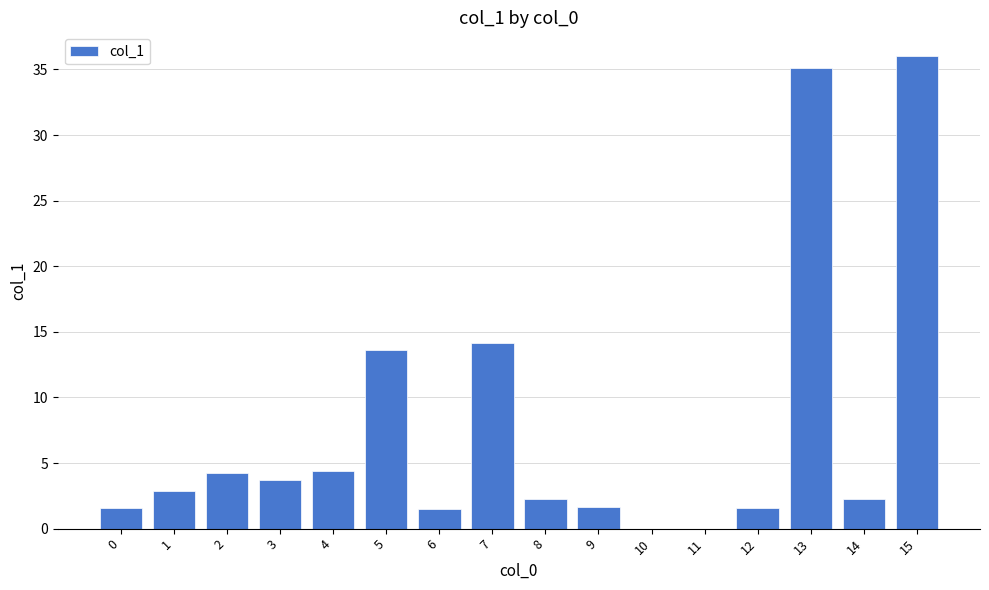

What is the sum of the values at 2 and 0?

5.8